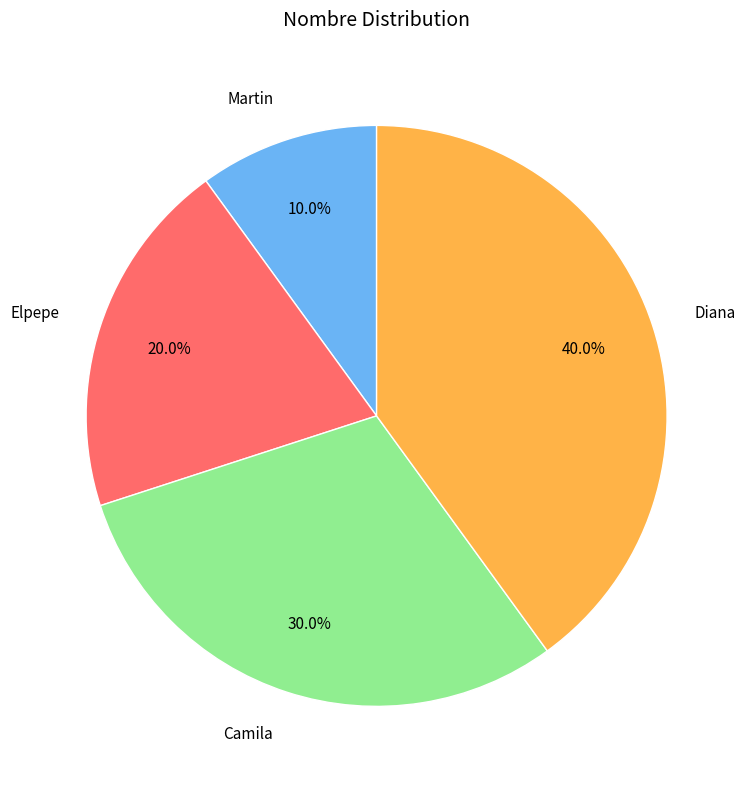

How many segments does this pie chart have?

4